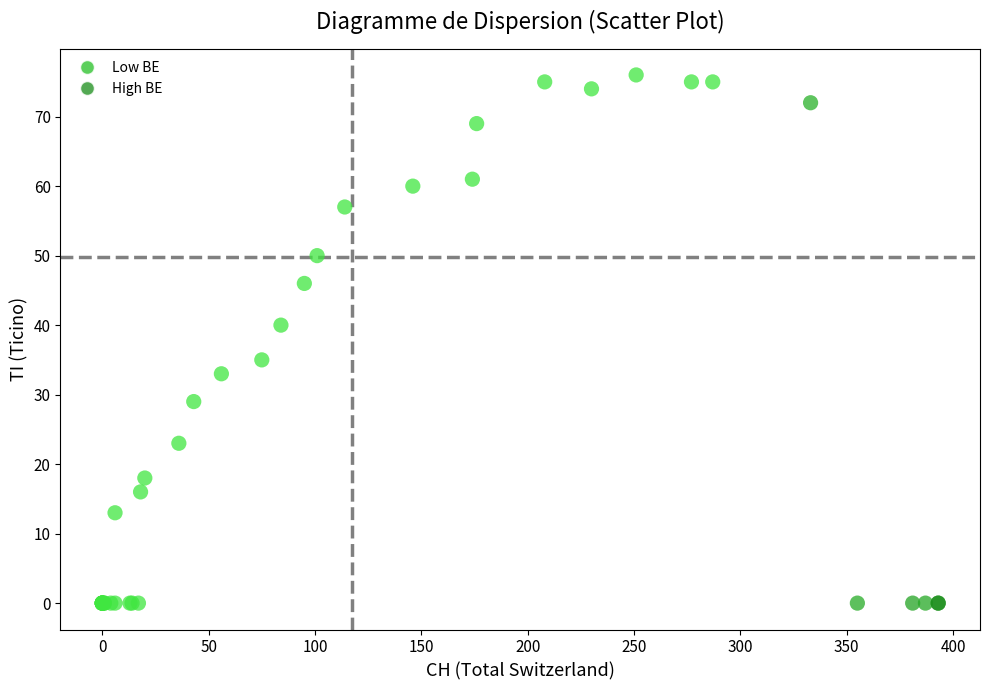

What Y value in the scatter plot is closest to 38?

40